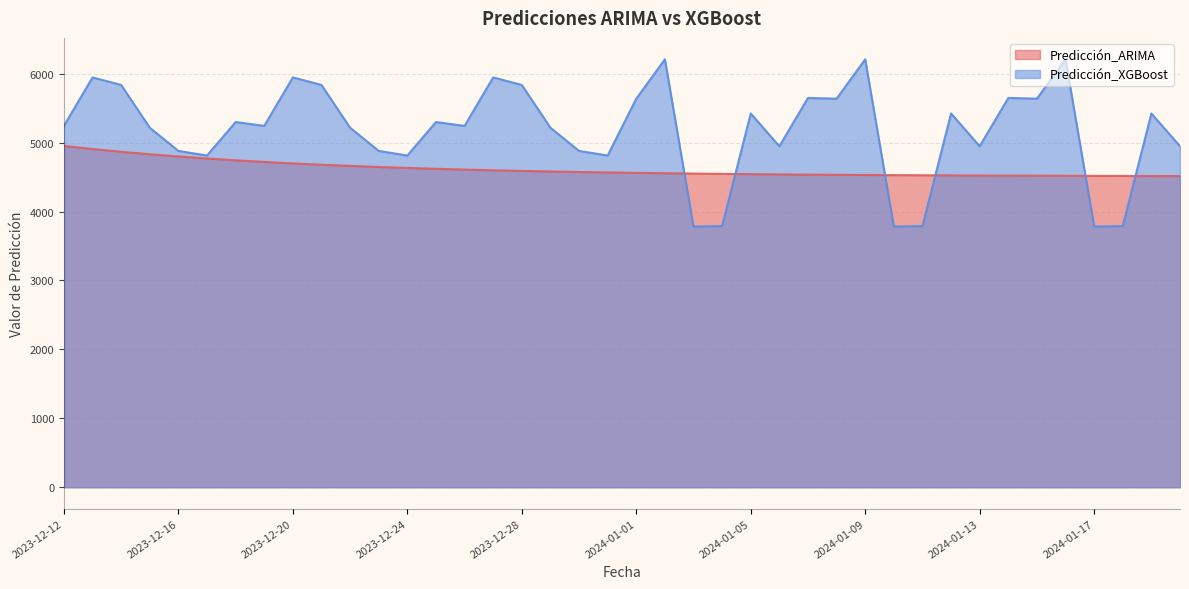

How many data points in Predicción_ARIMA are less than 4566?

20